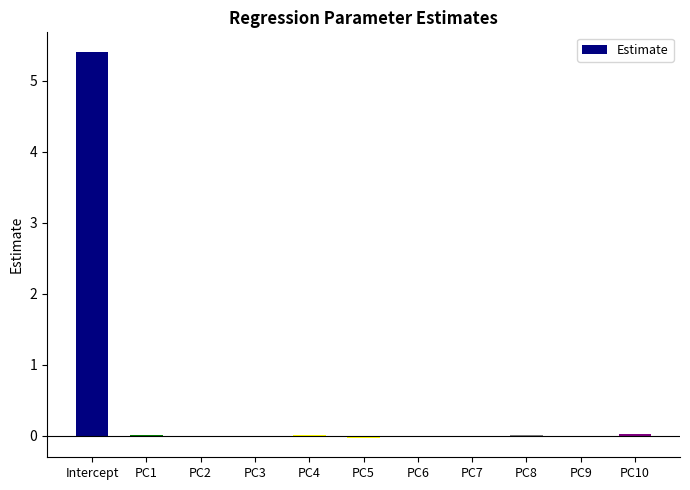

What is the greatest value displayed?

5.4